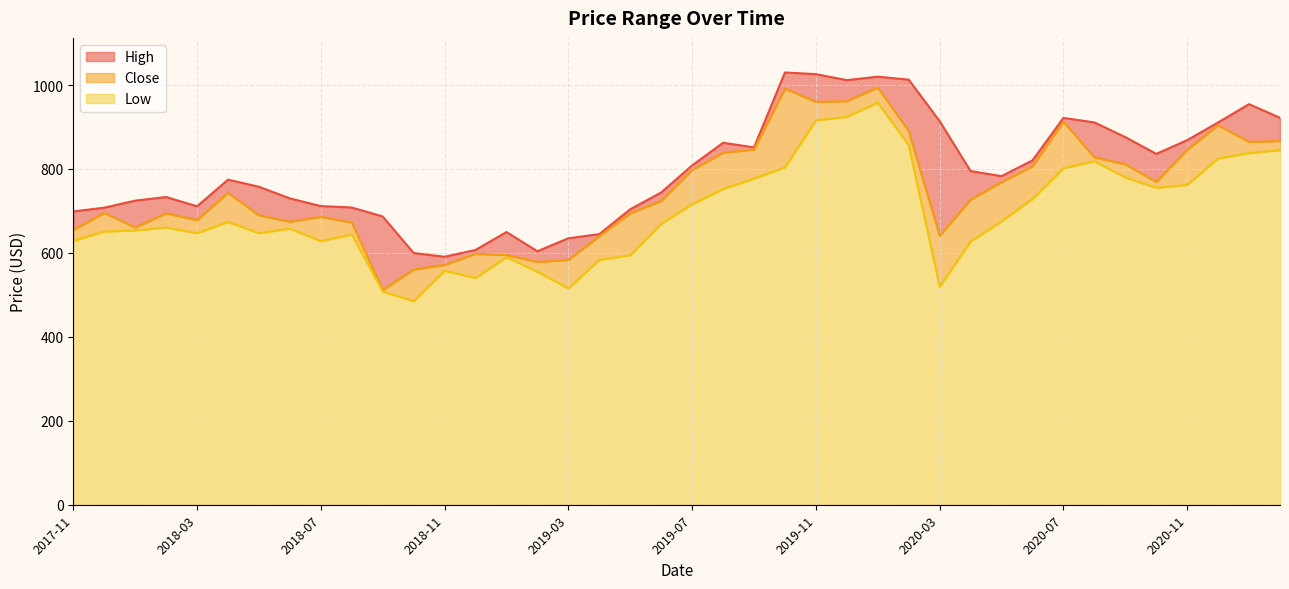

How many lines are shown in the chart?

3